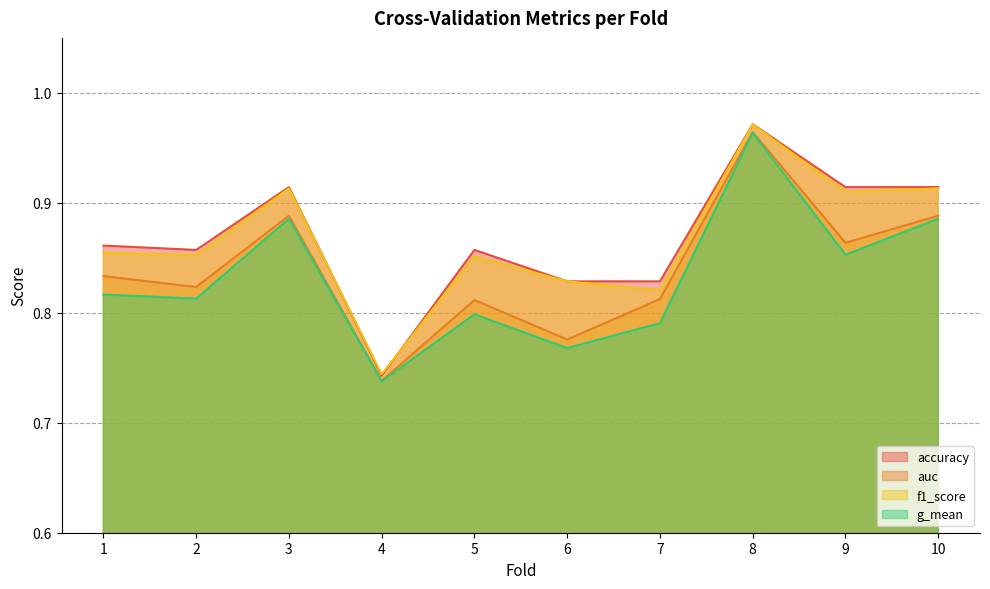

Rank the categories by g_mean value from lowest to highest.

4, 6, 7, 5, 2, 1, 9, 3, 10, 8